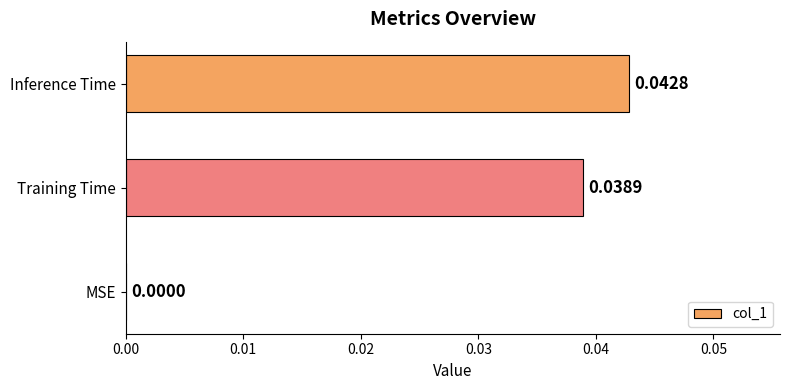

At which label is the value closest to 0?

MSE